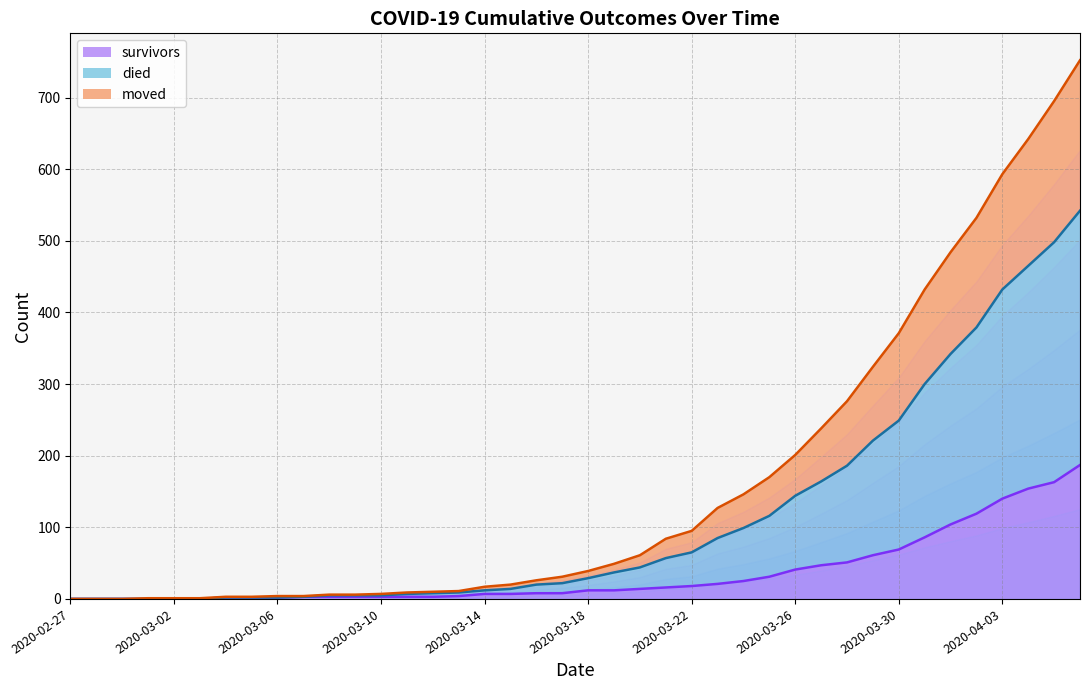

At how many categories does at least one series exceed 735?

1